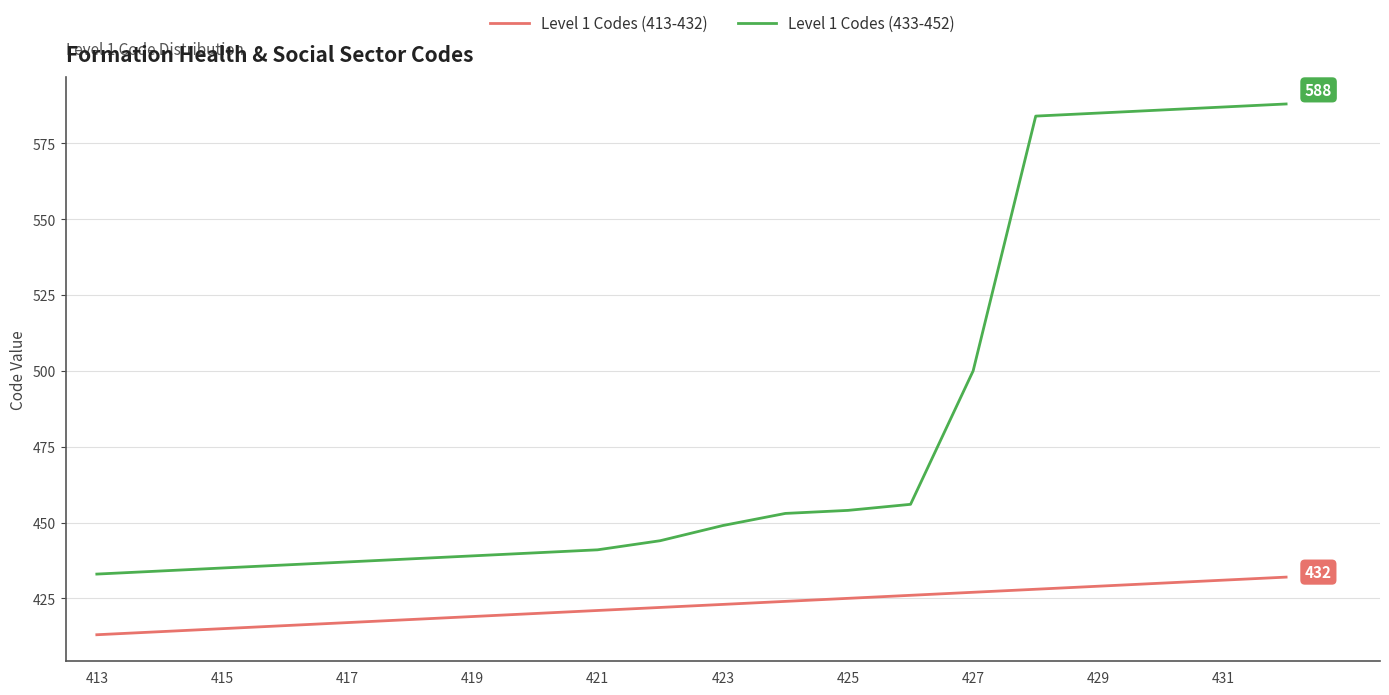

Reading left to right, transcribe all the data shown in this chart.

Level 1 Codes (413-432): 413	414	415	416	417	418	419	420	421	422	423	424	425	426	427	428	429	430	431	432
Level 1 Codes (433-452): 433	434	435	436	437	438	439	440	441	444	449	453	454	456	500	584	585	586	587	588